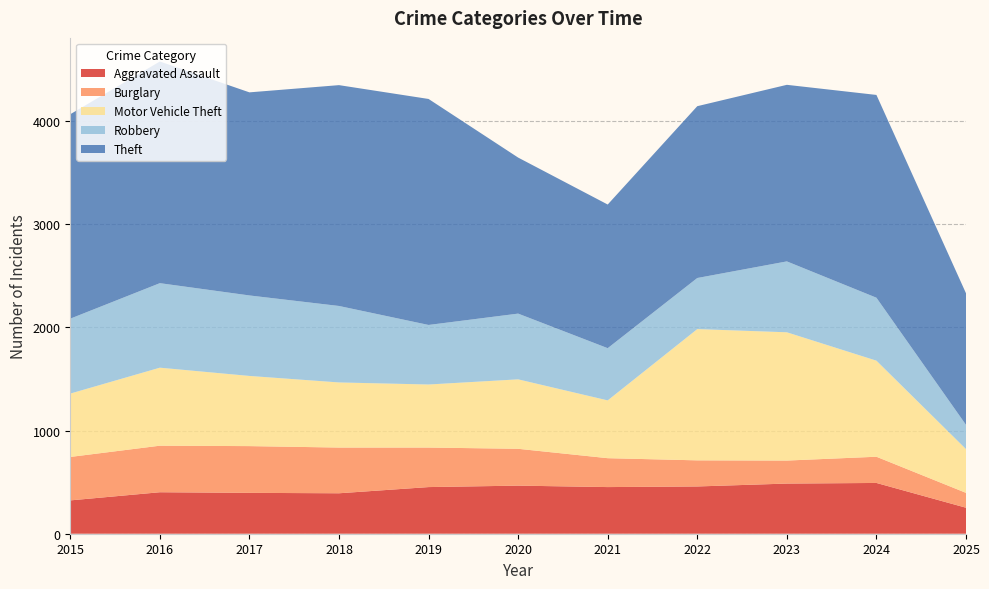

Reading right to left, what are all the values shown in this chart?

Aggravated Assault: 2025=252	2024=492	2023=486	2022=458	2021=452	2020=466	2019=452	2018=392	2017=396	2016=402	2015=323
Burglary: 2025=144	2024=254	2023=223	2022=253	2021=280	2020=357	2019=383	2018=443	2017=453	2016=451	2015=421
Motor Vehicle Theft: 2025=424	2024=931	2023=1243	2022=1272	2021=560	2020=673	2019=611	2018=631	2017=680	2016=756	2015=614
Robbery: 2025=235	2024=610	2023=687	2022=495	2021=506	2020=637	2019=577	2018=741	2017=780	2016=819	2015=726
Theft: 2025=1275	2024=1965	2023=1711	2022=1665	2021=1392	2020=1512	2019=2190	2018=2140	2017=1968	2016=2148	2015=1981